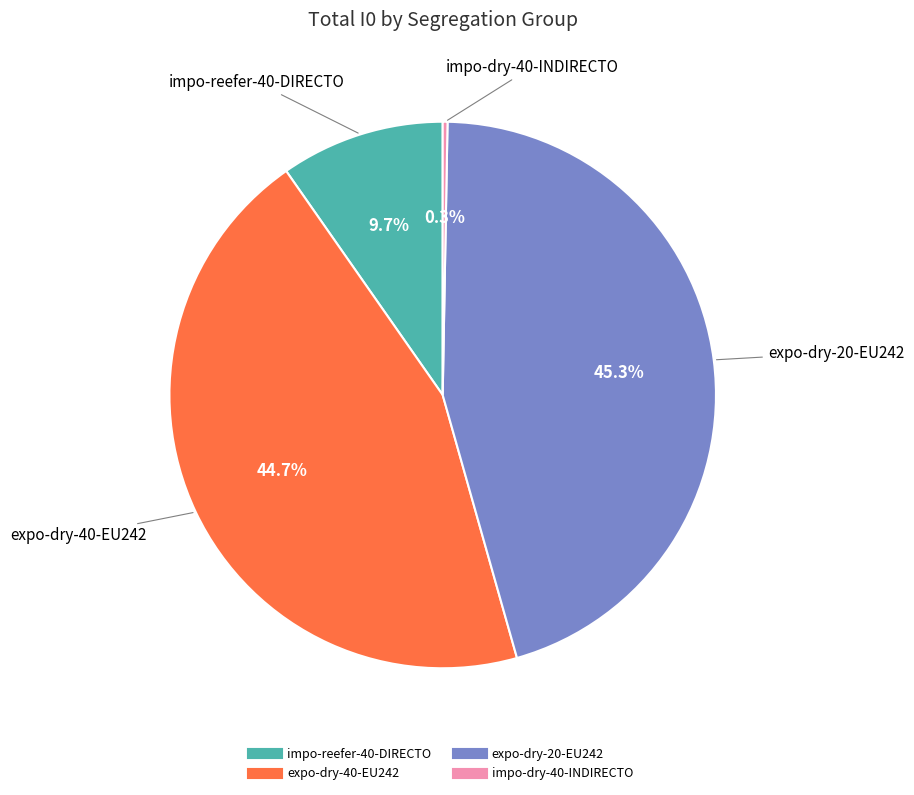

Is there a majority slice in this chart?

No